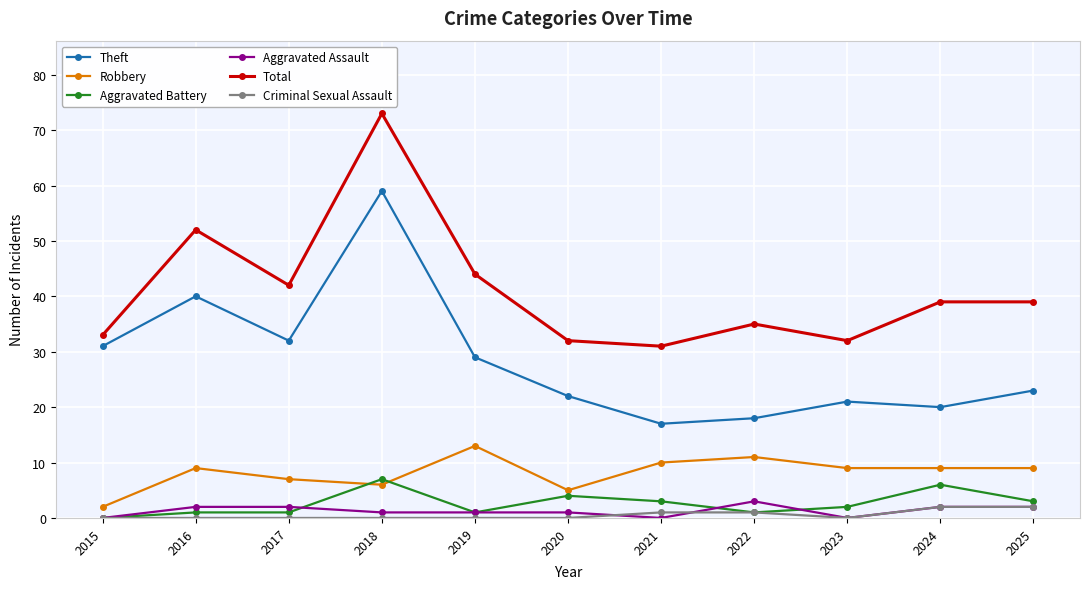

At how many categories does at least one series exceed 21?

11